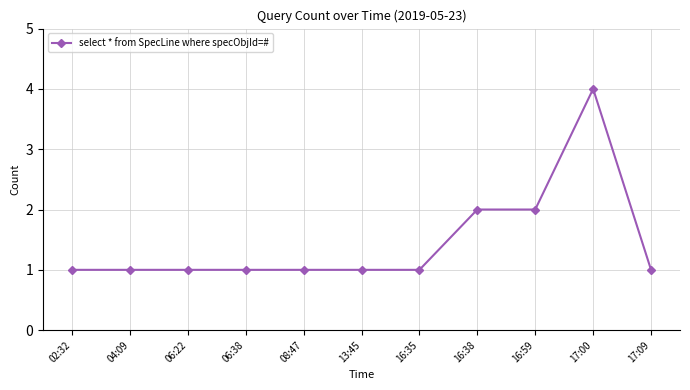

Reading left to right, list all the values displayed in this chart.

02:32=1	04:09=1	06:22=1	06:38=1	08:47=1	13:45=1	16:35=1	16:38=2	16:59=2	17:00=4	17:09=1